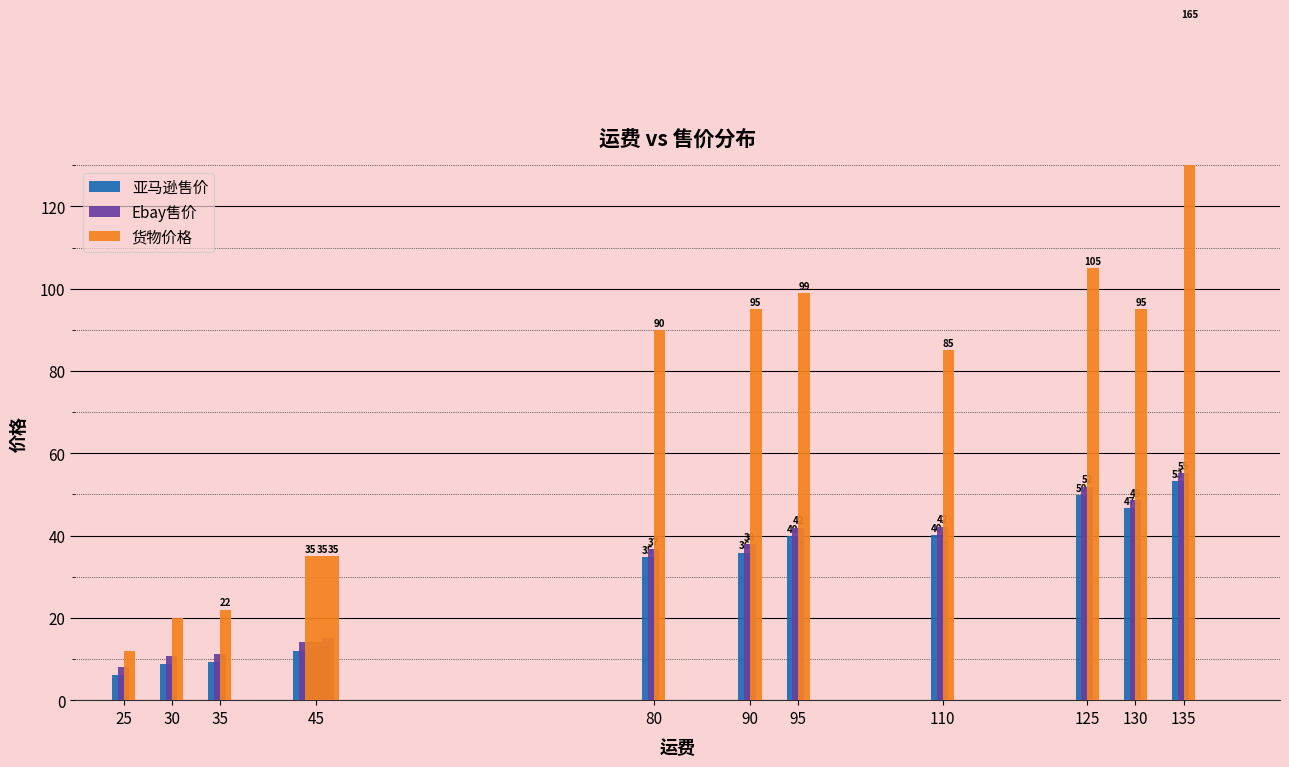

How many series are shown in this chart?

3